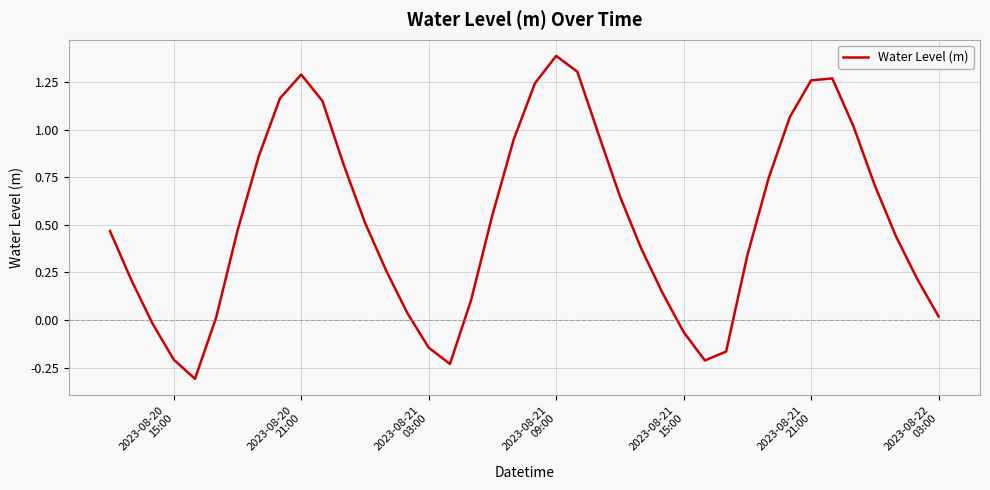

What is the minimum value shown in the chart?

-0.3